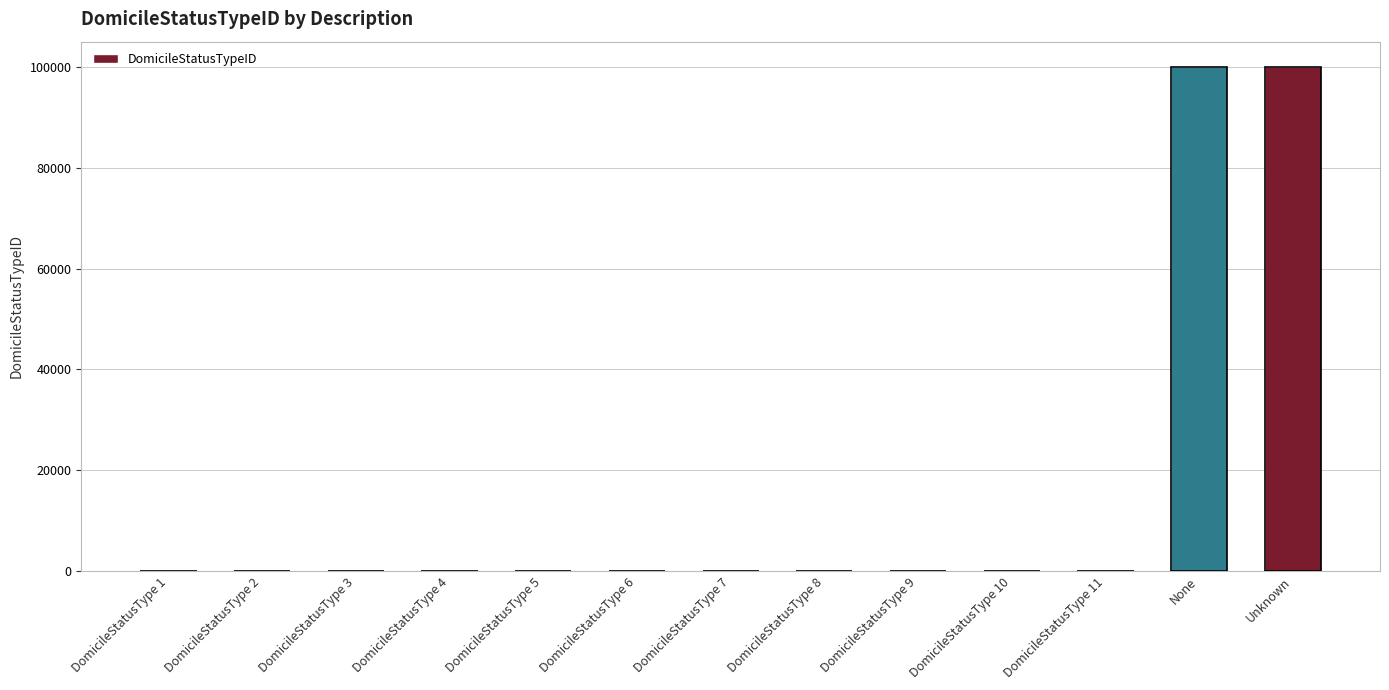

Which category has the highest value across all series?

Unknown